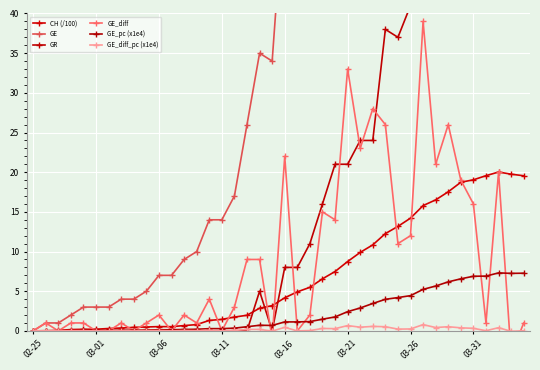

The value of GE_diff_pc (x1e4) at 03-06 is 0.1. True or false?

False